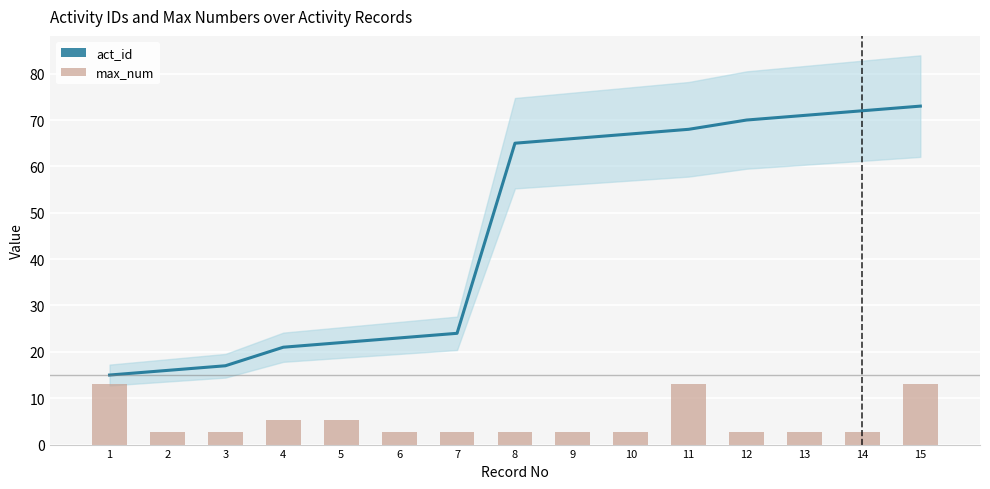

What is the spread (max minus min) of values at 2?

13.4